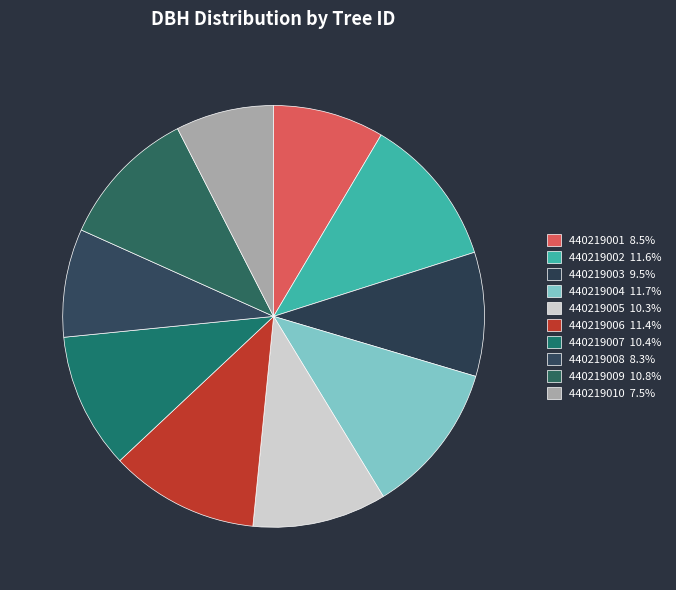

What is the largest slice in the pie chart?

440219004